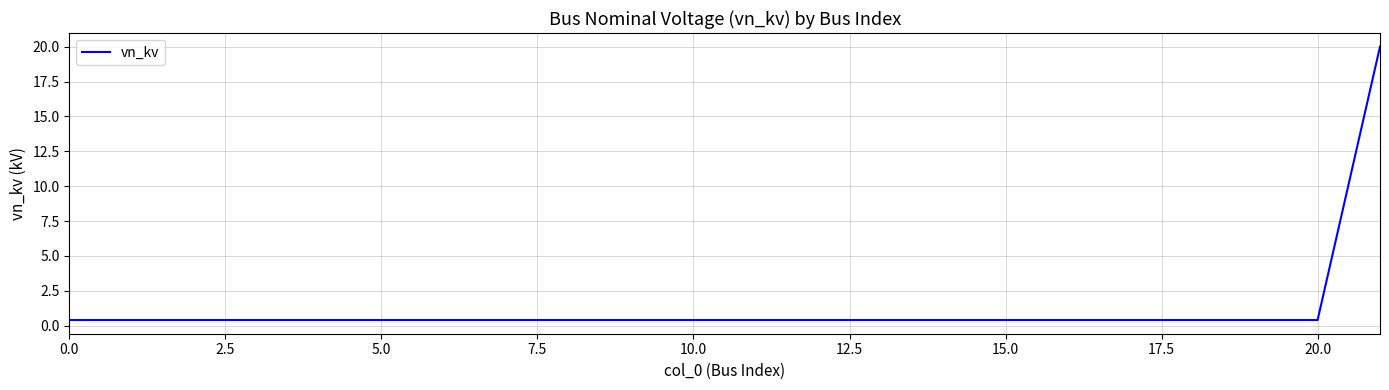

What is the difference between the maximum and minimum values?

19.6